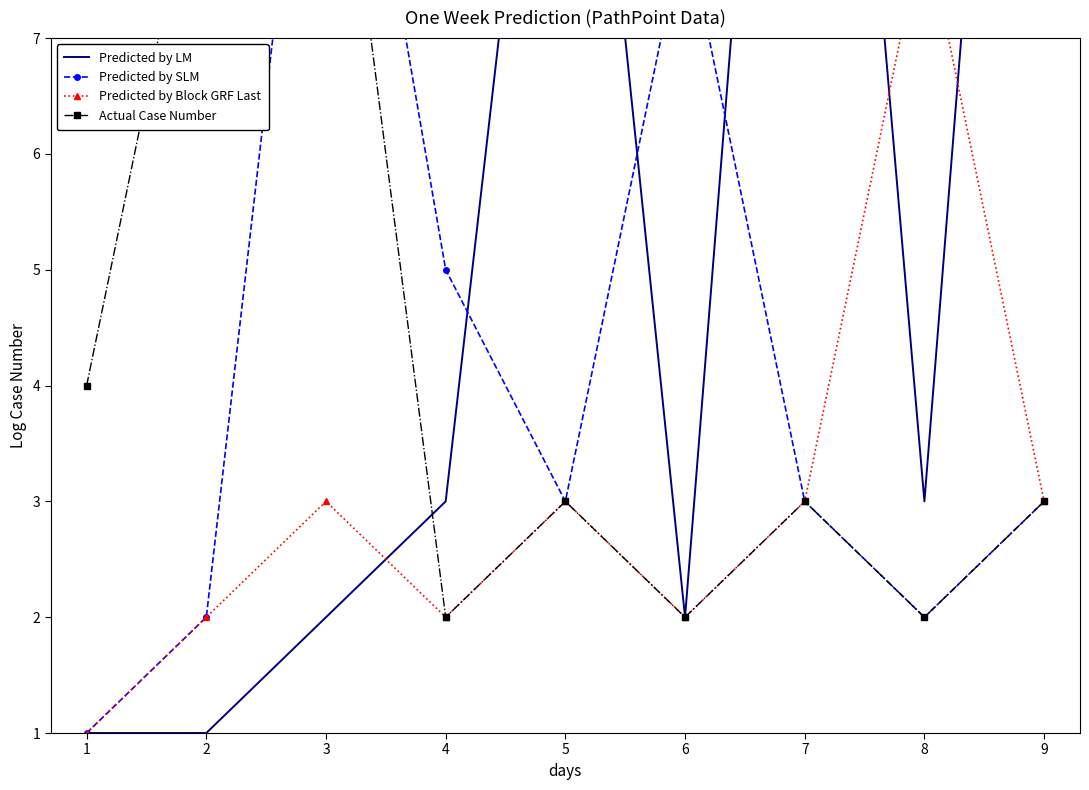

Reading left to right, extract all data points from this chart.

Predicted by LM: 1	1	2	3	12	2	15	3	16
Predicted by SLM: 1	2	11	5	3	8	3	2	3
Predicted by Block GRF Last: 1	2	3	2	3	2	3	8	3
Actual Case Number: 4	9	10	2	3	2	3	2	3